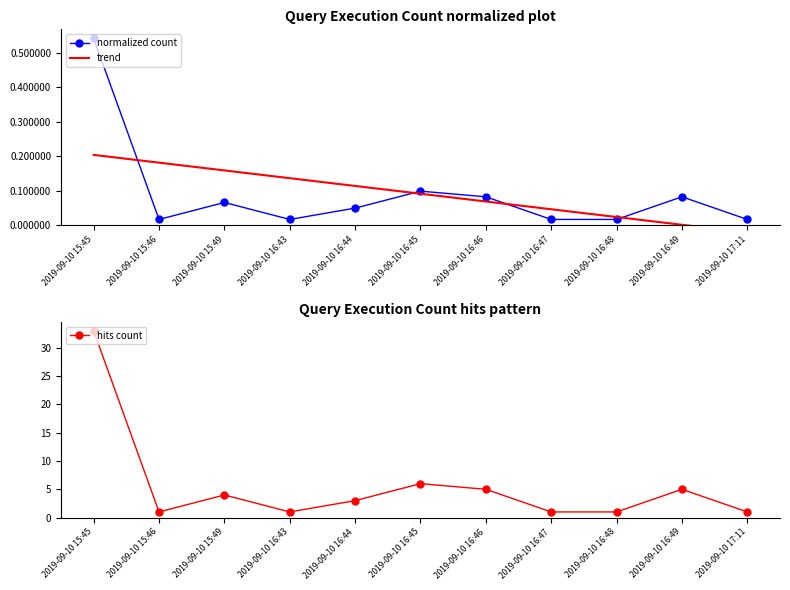

At which category is the sum across all series the highest?

2019-09-10 15:45